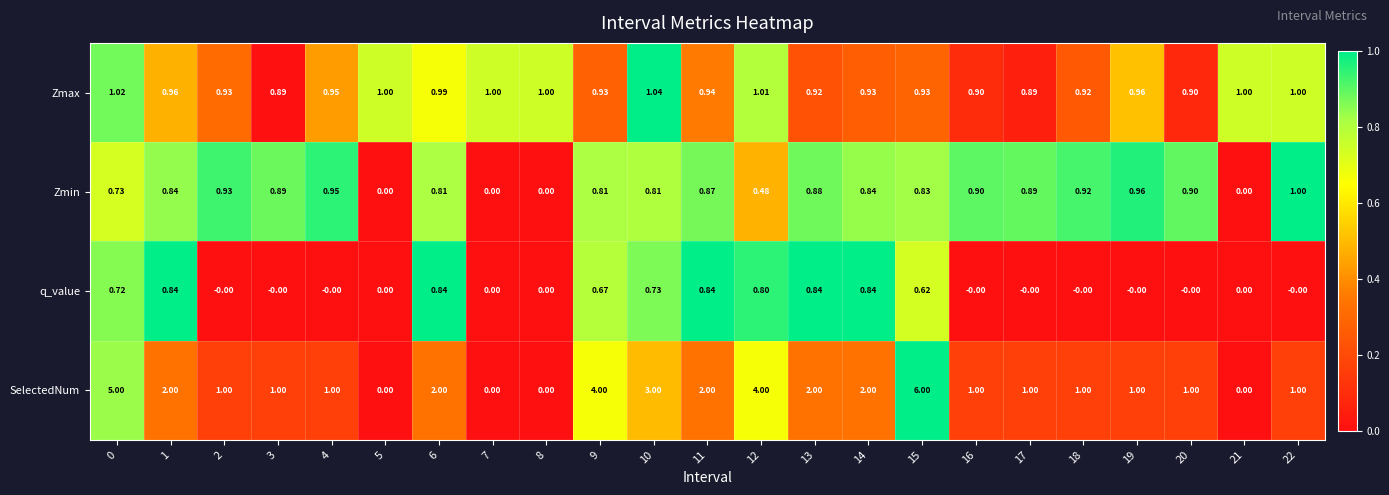

Between 6 and 19, which series saw the biggest shift?

SelectedNum